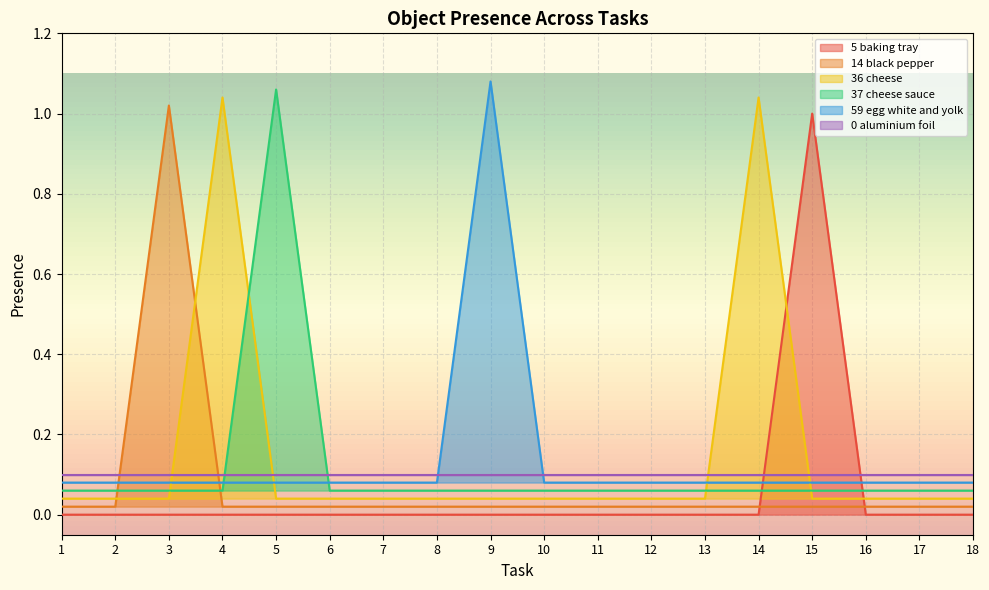

True or false: 5 baking tray and 14 black pepper intersect in this chart.

True